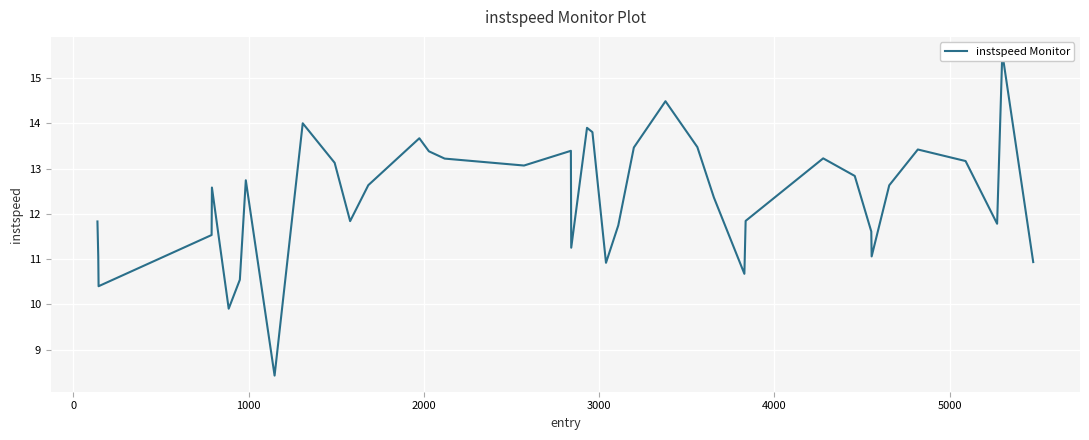

How many values exceed 12?

22